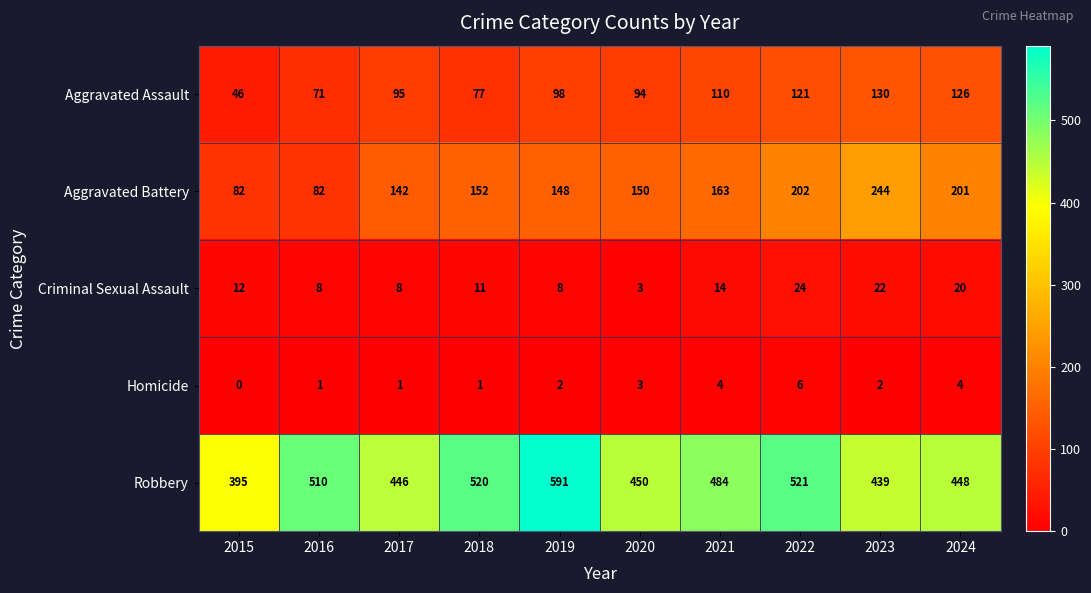

At which label does Robbery first exceed 484?

2016